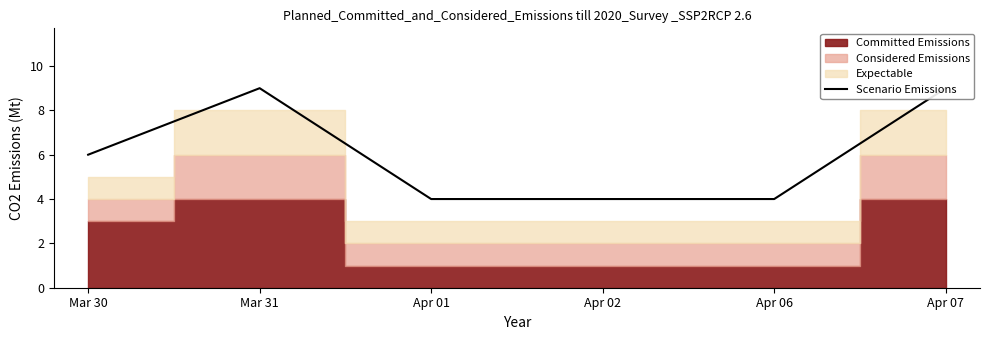

Is it true that the value at Apr 07 is 14?

False